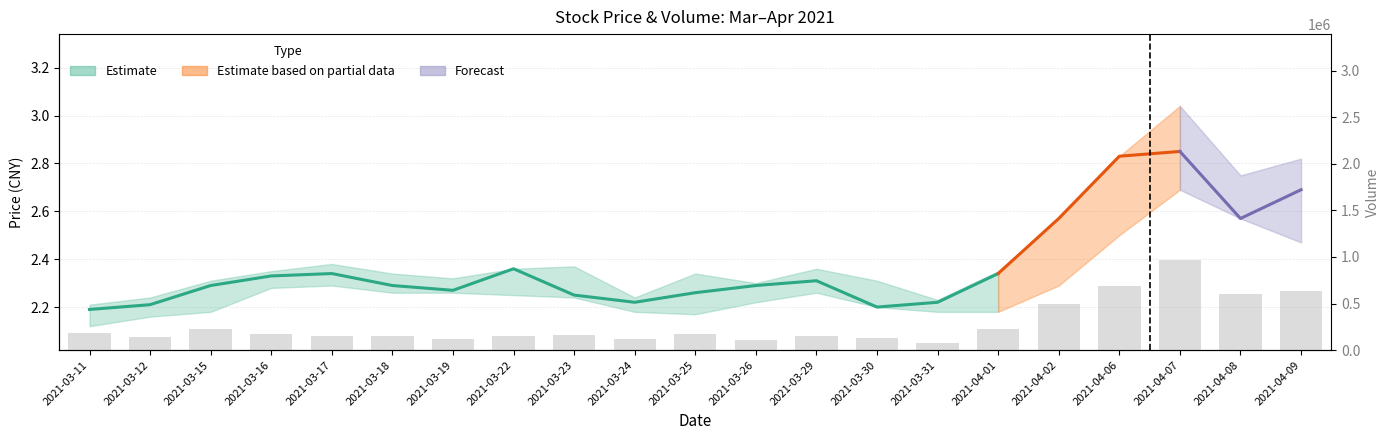

What is the value of the 5th bar from the left?

152760.8